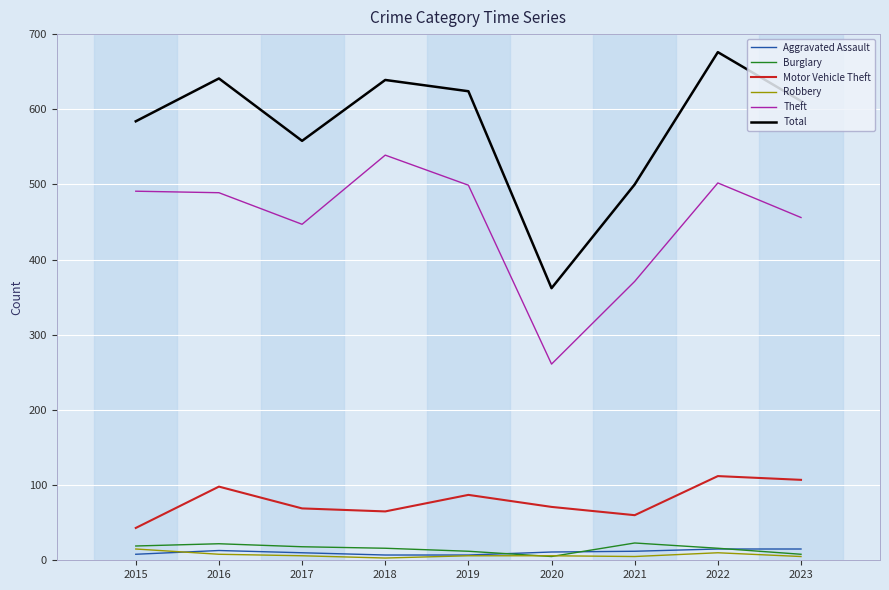

At which category does the chart reach its peak across all series?

2022